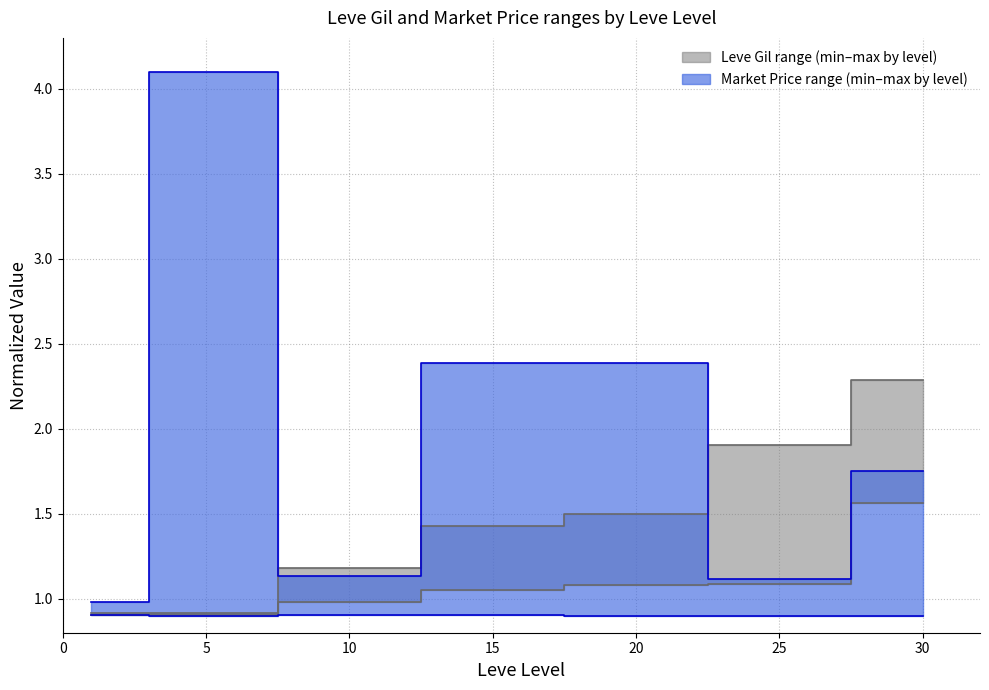

Which label corresponds to the largest value in the chart?

5